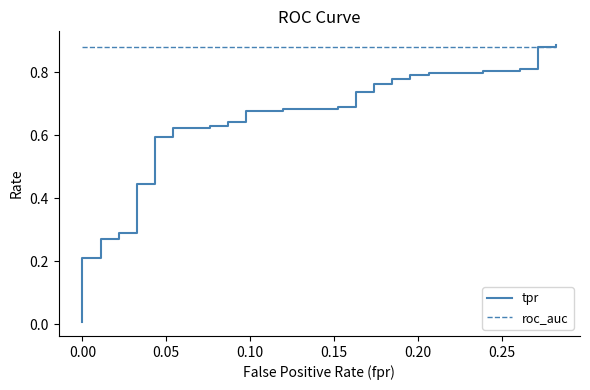

What is the sum of all tpr values?

25.1